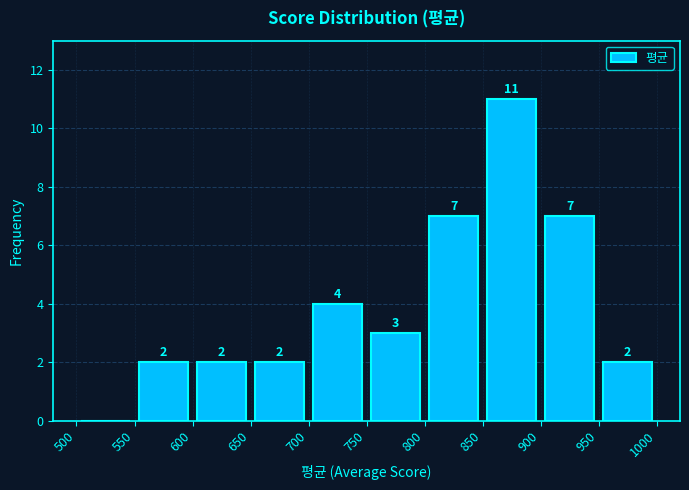

Over which range of the x-axis is the bar tallest?

850 to 900